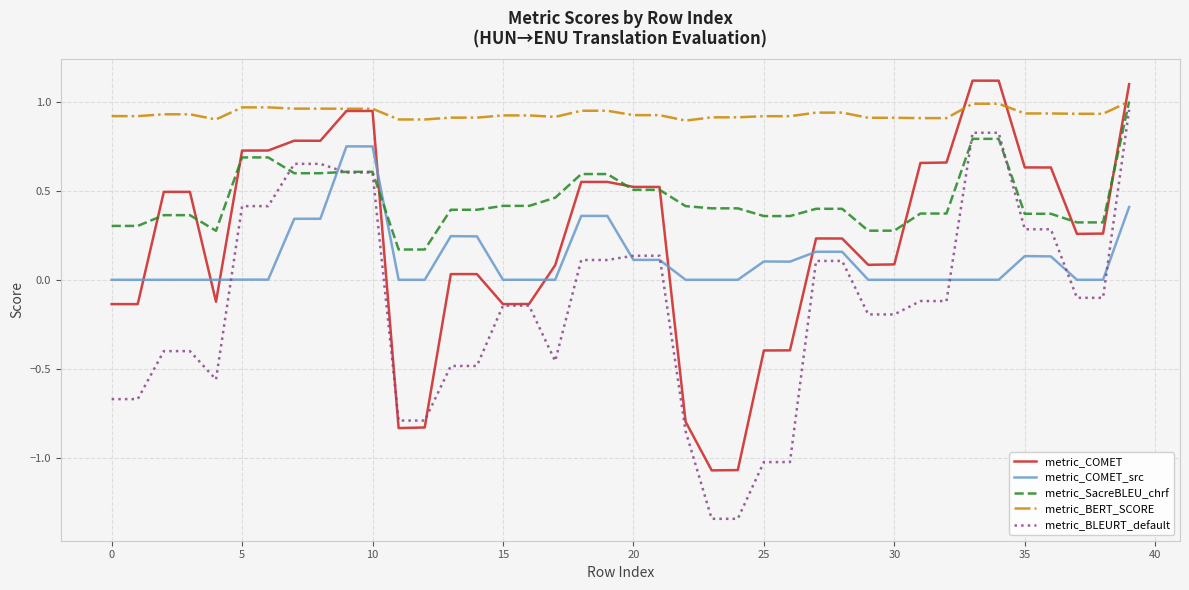

Which series has the largest total across all categories?

metric_BERT_SCORE